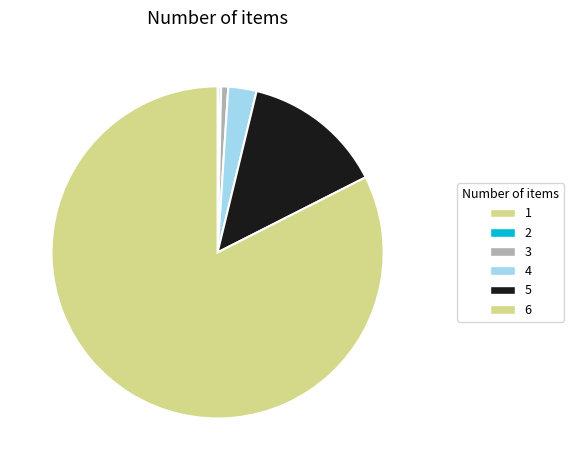

Is it true that 1 is 1% of the pie?

False